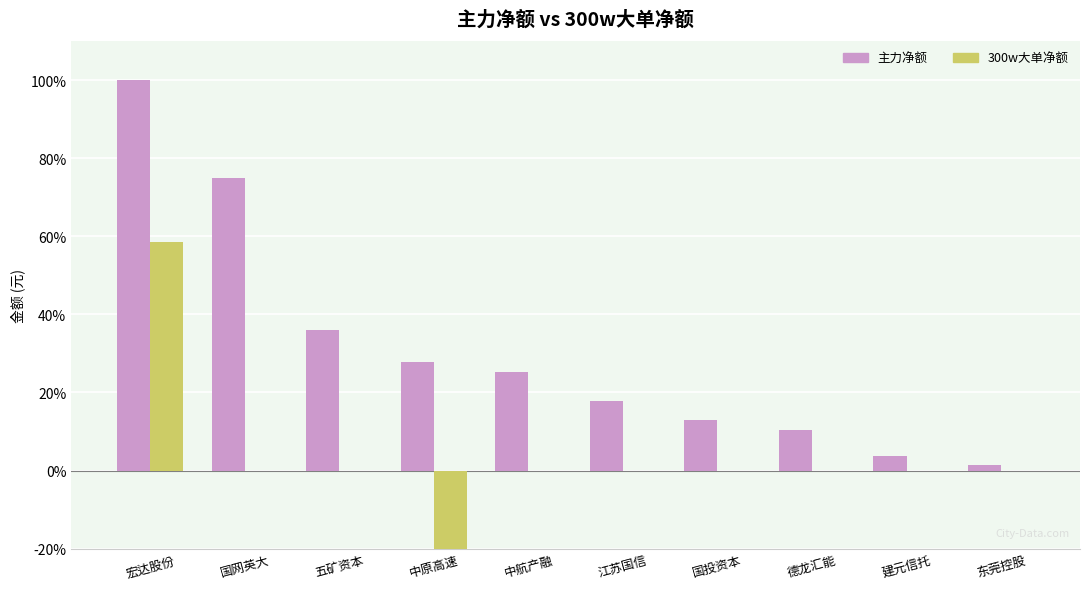

What is the sum of all 300w大单净额 values?

23.7